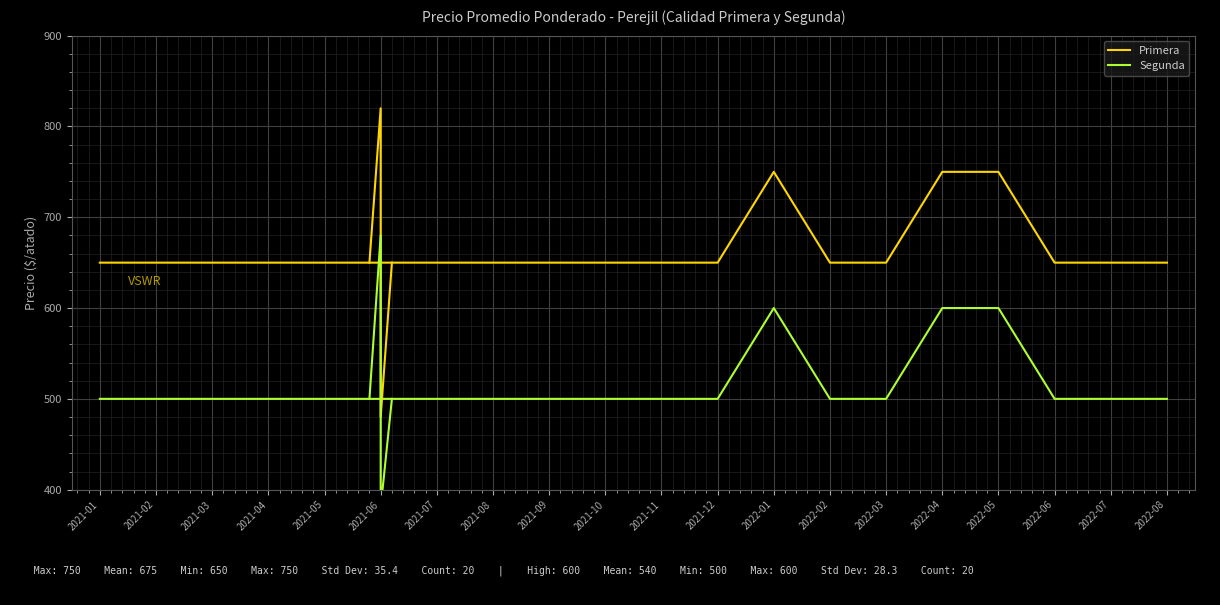

What are all the series names shown in the legend?

Primera, Segunda